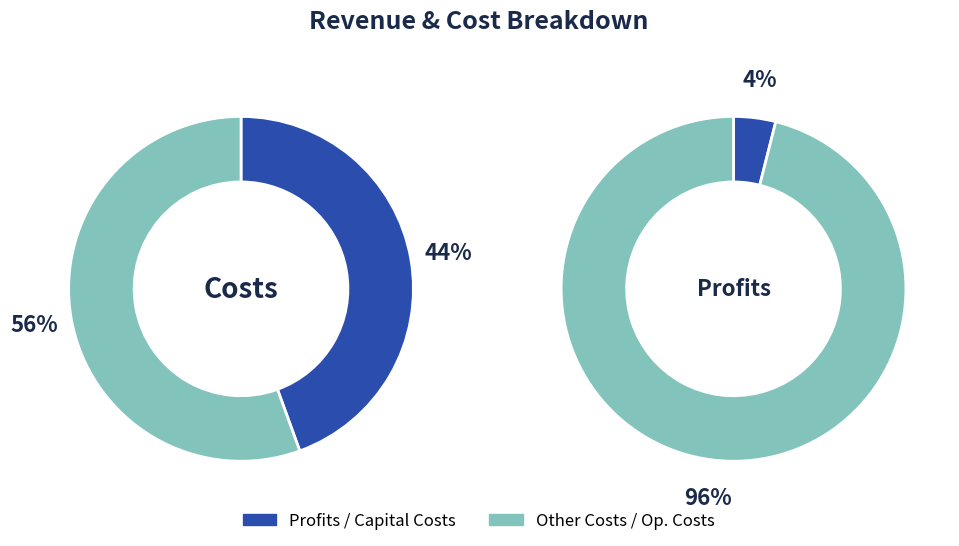

Is Total Capital Costs the majority of the pie?

No